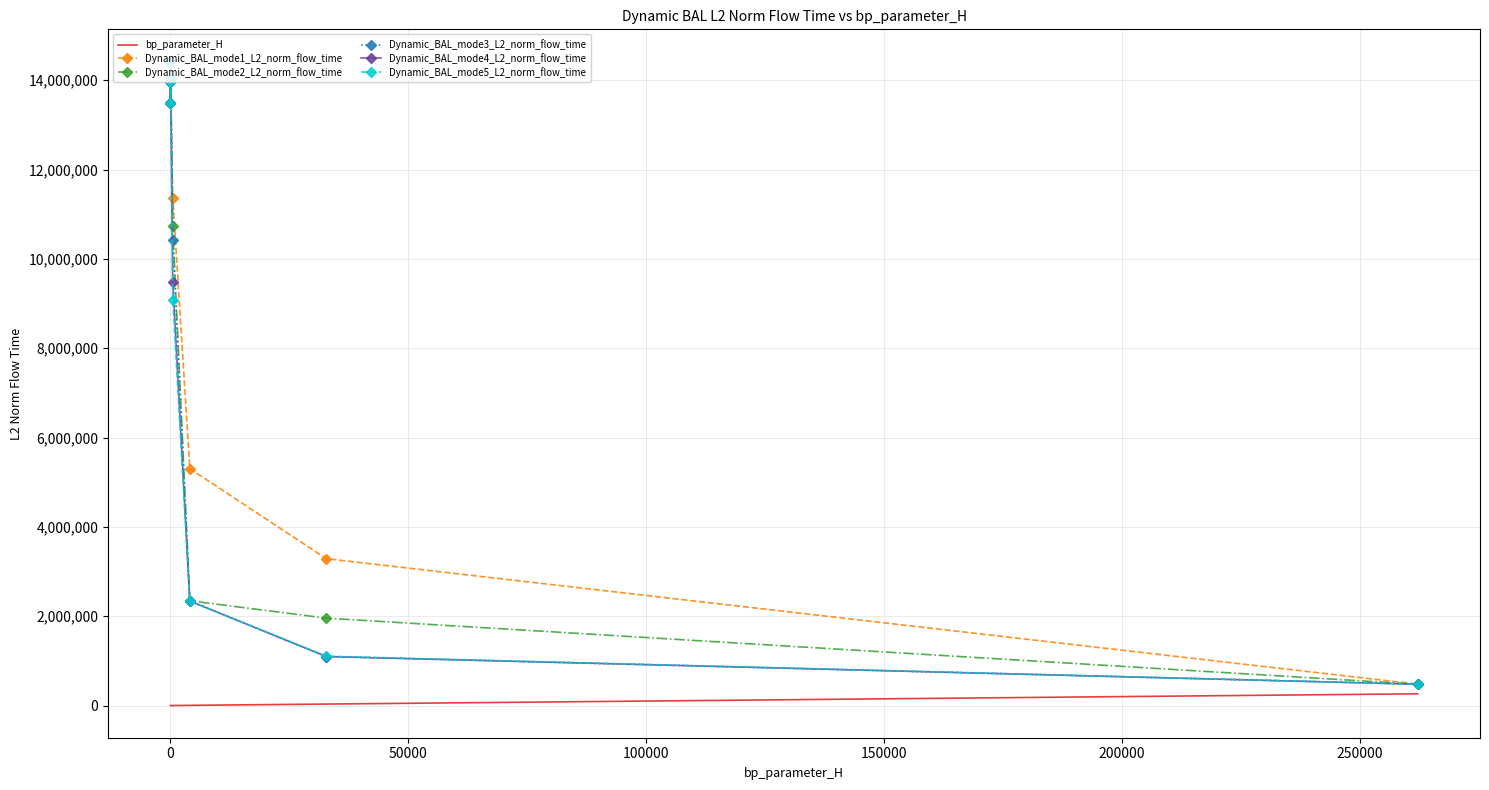

True or false: bp_parameter_H and Dynamic_BAL_mode1_L2_norm_flow_time intersect in this chart.

False